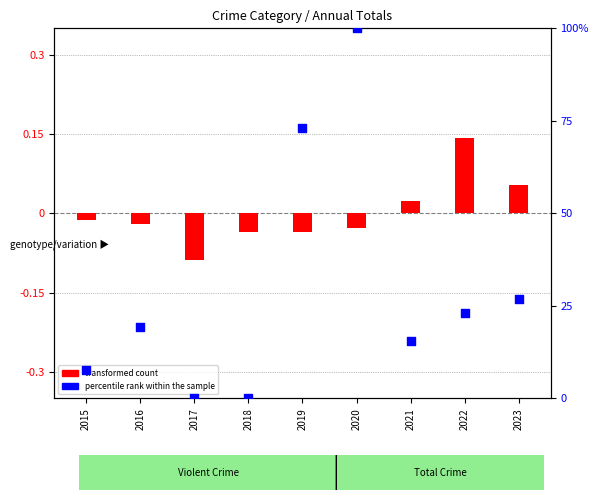

Which series has the widest spread of Y values?

percentile rank within the sample